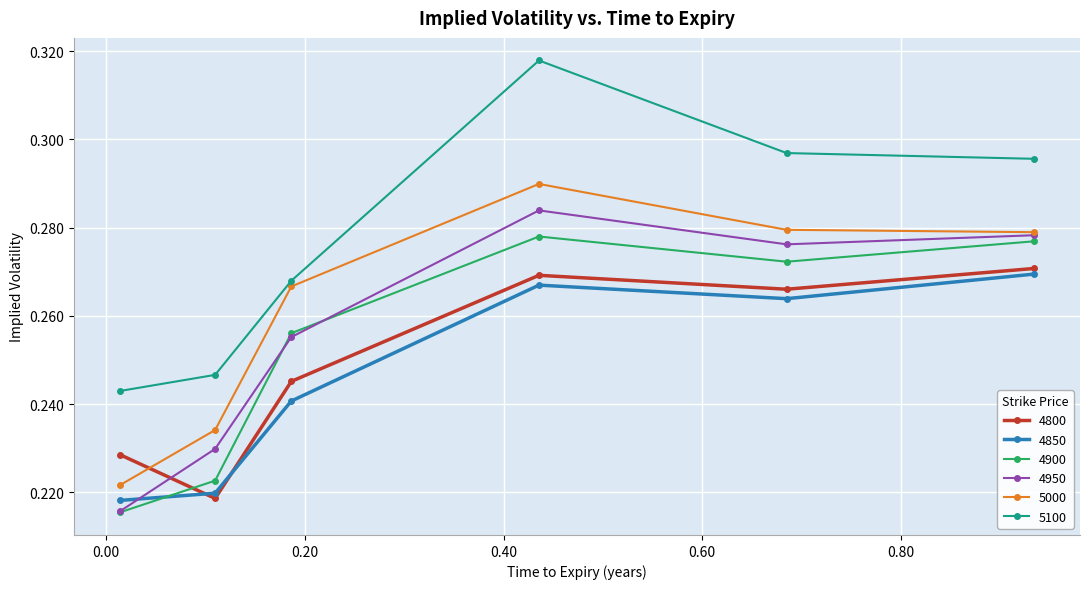

Which series has the largest total across all categories?

5100